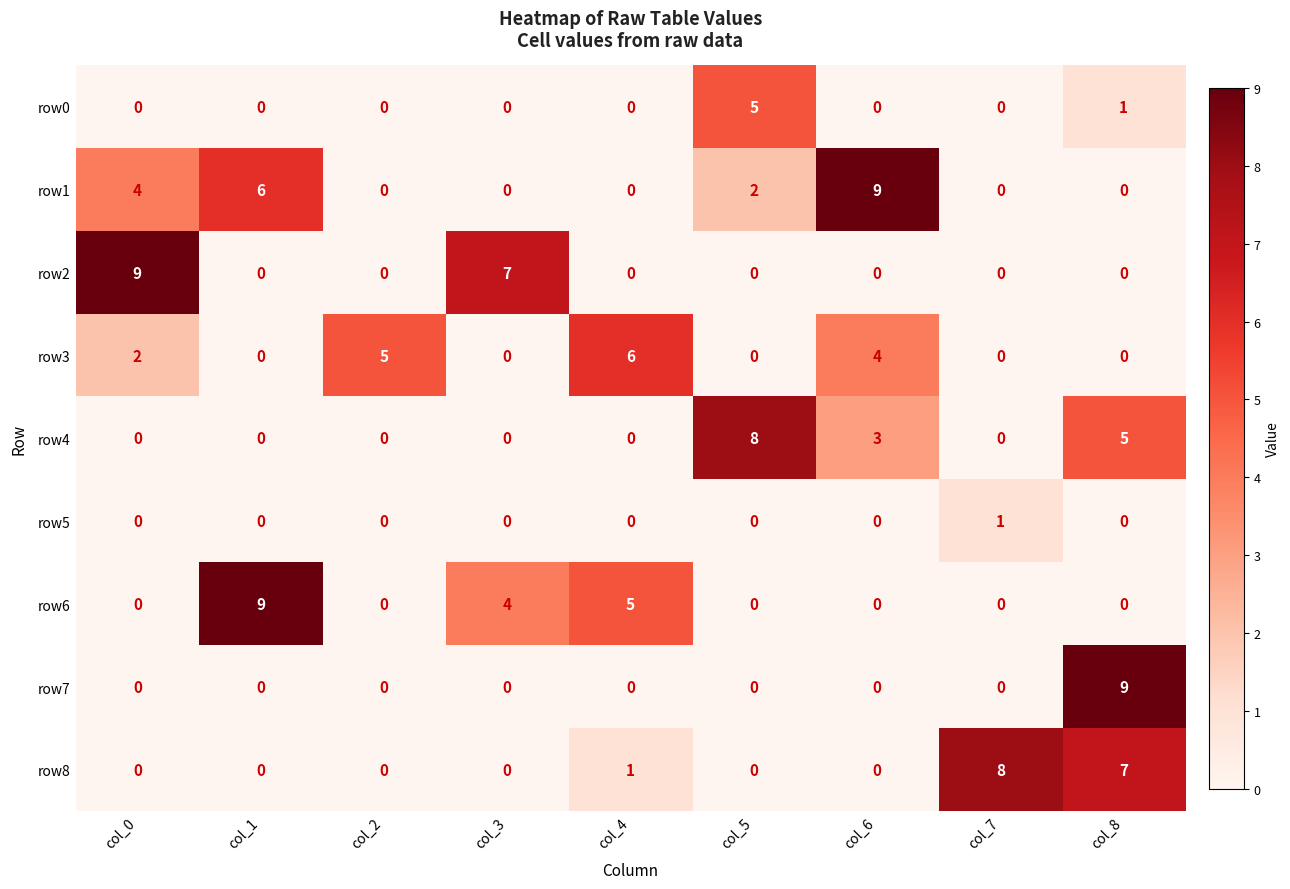

At how many categories does at least one series exceed 3?

9